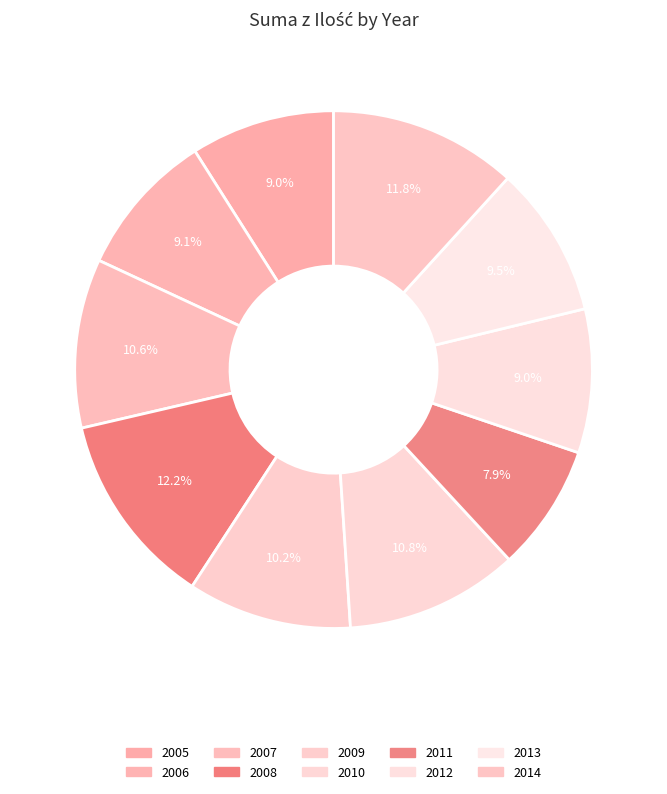

What percentage do 2006 and 2009 together represent?

19.3%